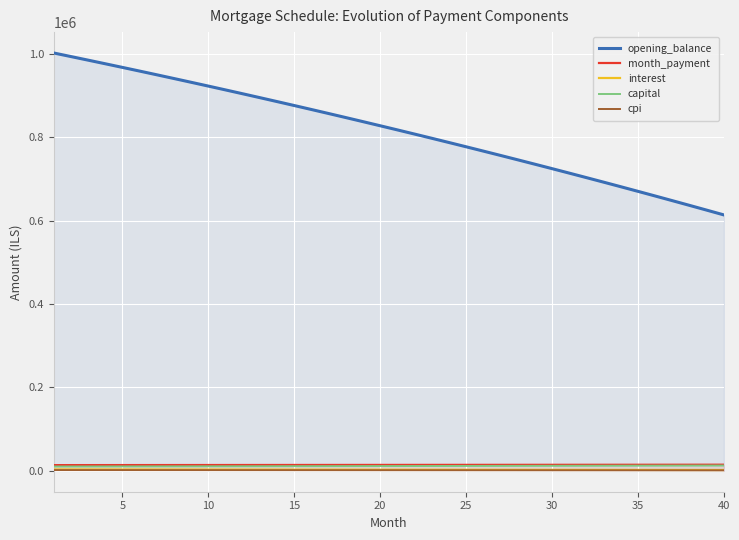

Which series has the largest range (max minus min)?

opening_balance